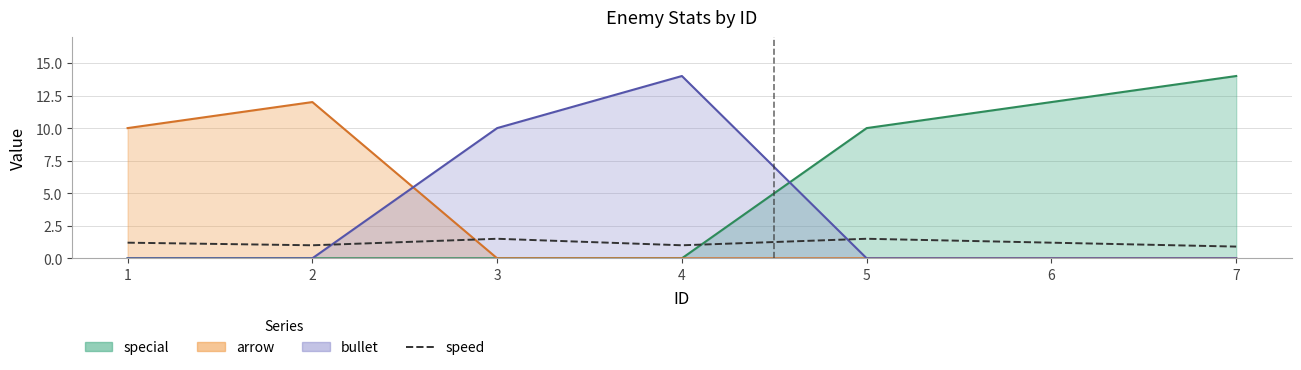

Rank the categories by value from lowest to highest.

7, 2, 4, 1, 6, 3, 5